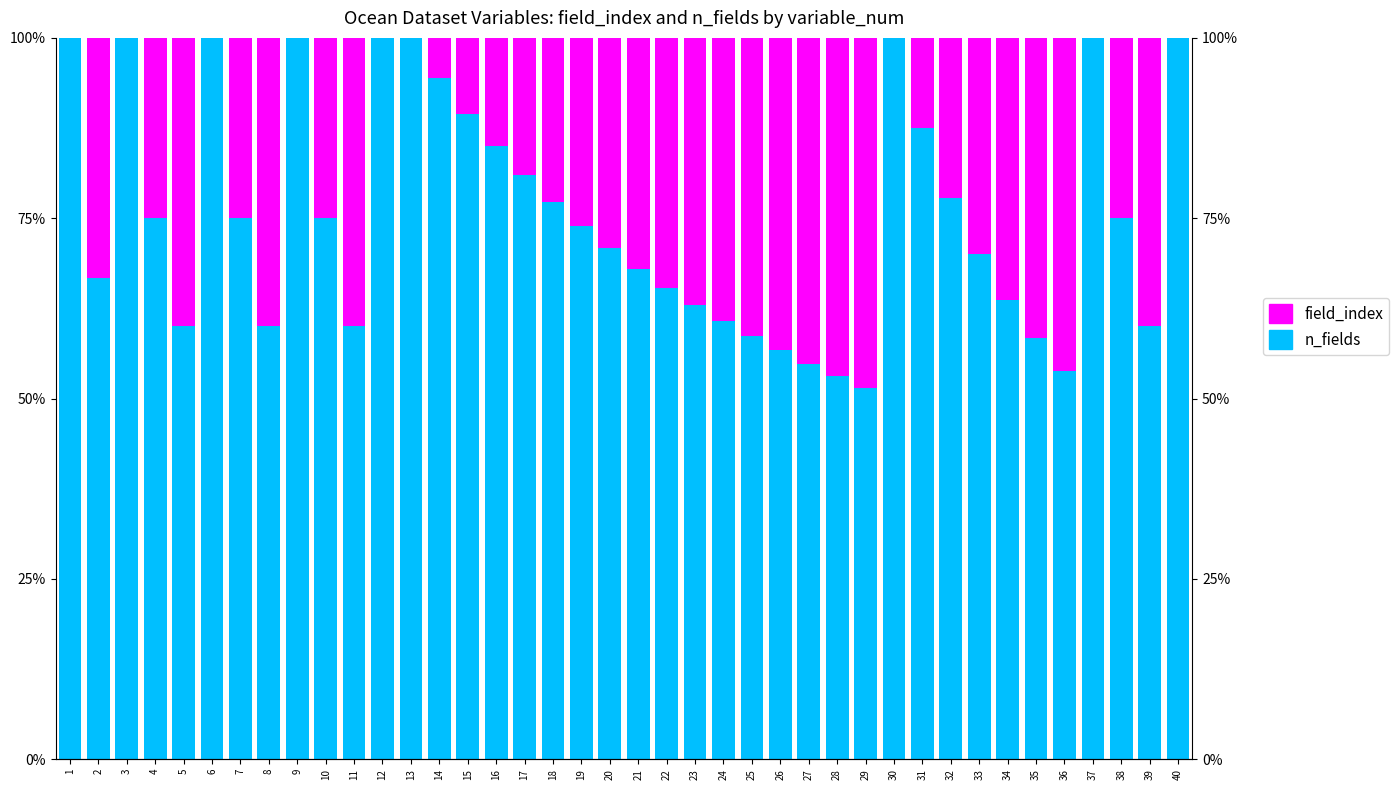

Reading right to left, transcribe all the data shown in this chart.

n_fields: 100.0	60.0	75.0	100.0	53.8	58.3	63.6	70.0	77.8	87.5	100.0	51.5	53.1	54.8	56.7	58.6	60.7	63.0	65.4	68.0	70.8	73.9	77.3	81.0	85.0	89.5	94.4	100.0	100.0	60.0	75.0	100.0	60.0	75.0	100.0	60.0	75.0	100.0	66.7	100.0
field_index: 0.0	40.0	25.0	0.0	46.2	41.7	36.4	30.0	22.2	12.5	0.0	48.5	46.9	45.2	43.3	41.4	39.3	37.0	34.6	32.0	29.2	26.1	22.7	19.0	15.0	10.5	5.6	0.0	0.0	40.0	25.0	0.0	40.0	25.0	0.0	40.0	25.0	0.0	33.3	0.0